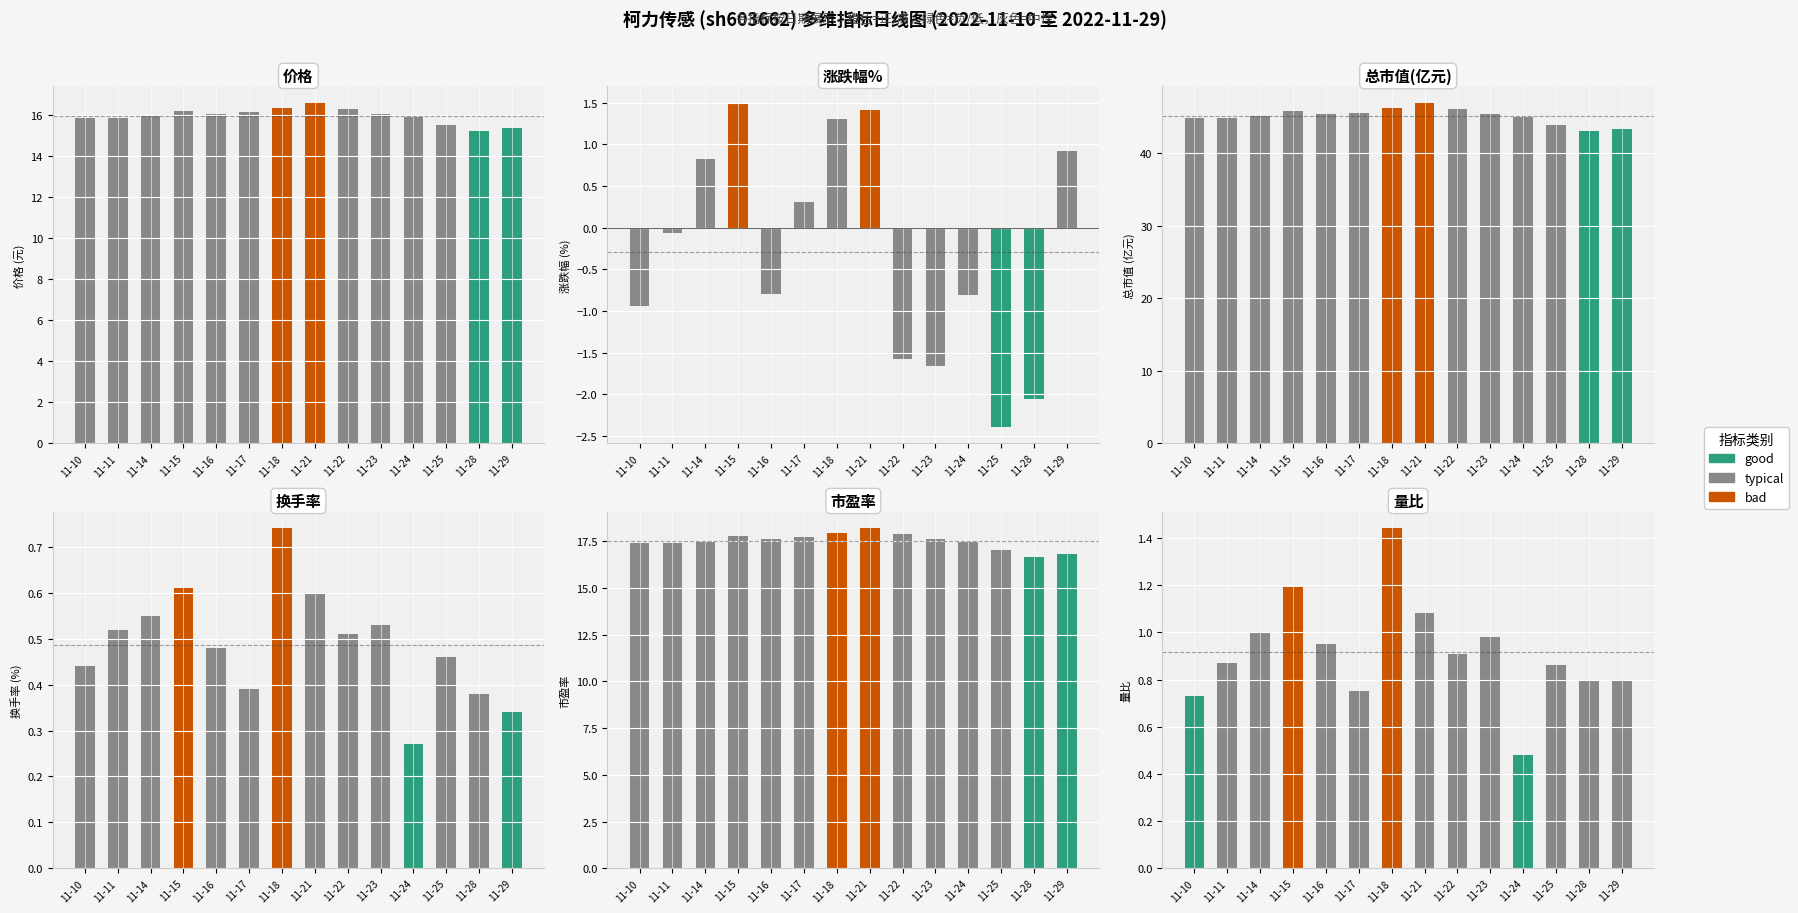

List the series in order of their peak value, lowest first.

换手率, 量比, 涨跌幅%, 价格, 市盈率, 总市值(亿元)